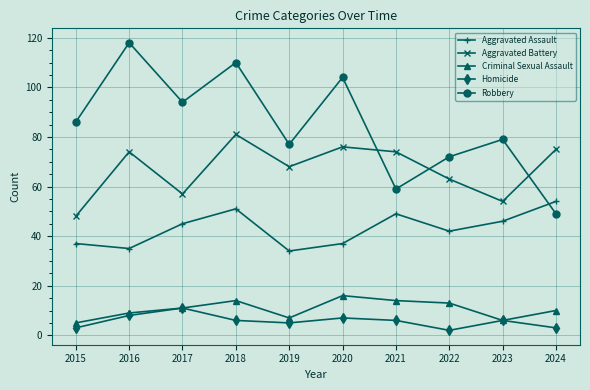

Rank the series at 2022 from lowest to highest value.

Homicide, Criminal Sexual Assault, Aggravated Assault, Aggravated Battery, Robbery